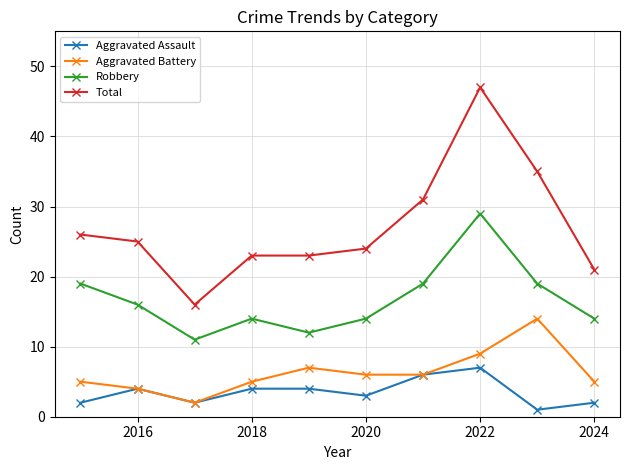

What is the value of the Aggravated Assault point at the 8th from the left?

7